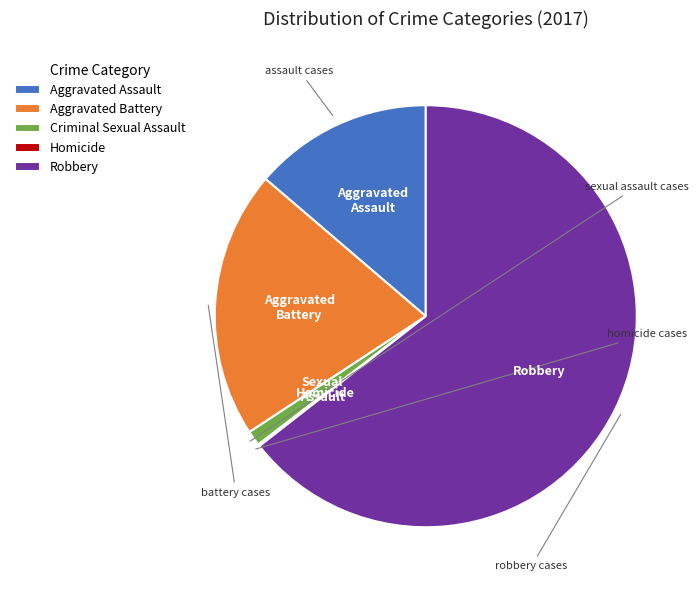

Which category has the biggest portion of the pie?

Robbery